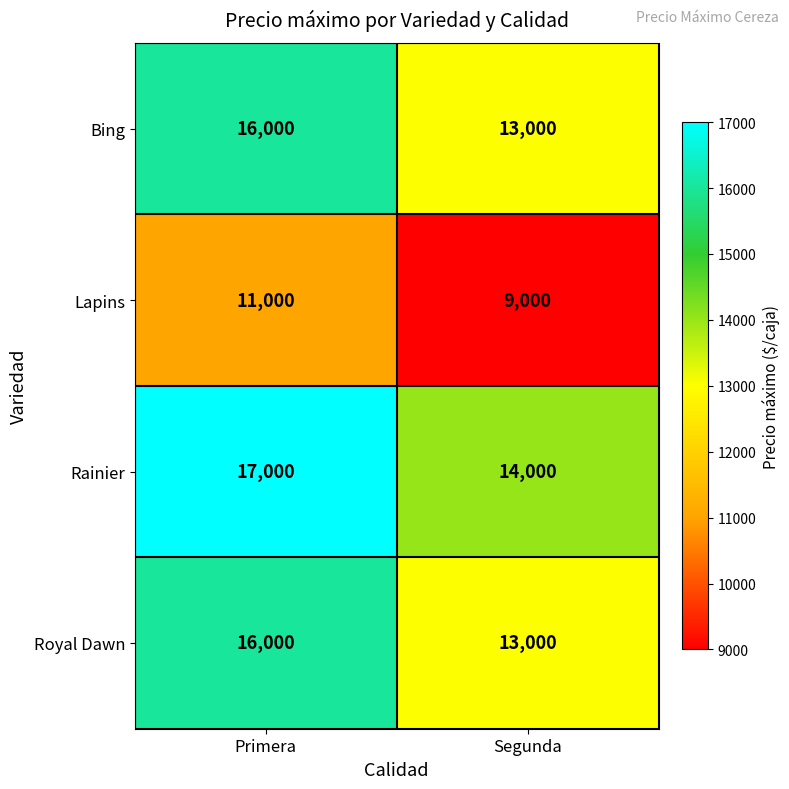

What is the difference between the highest and lowest values at Segunda?

5000